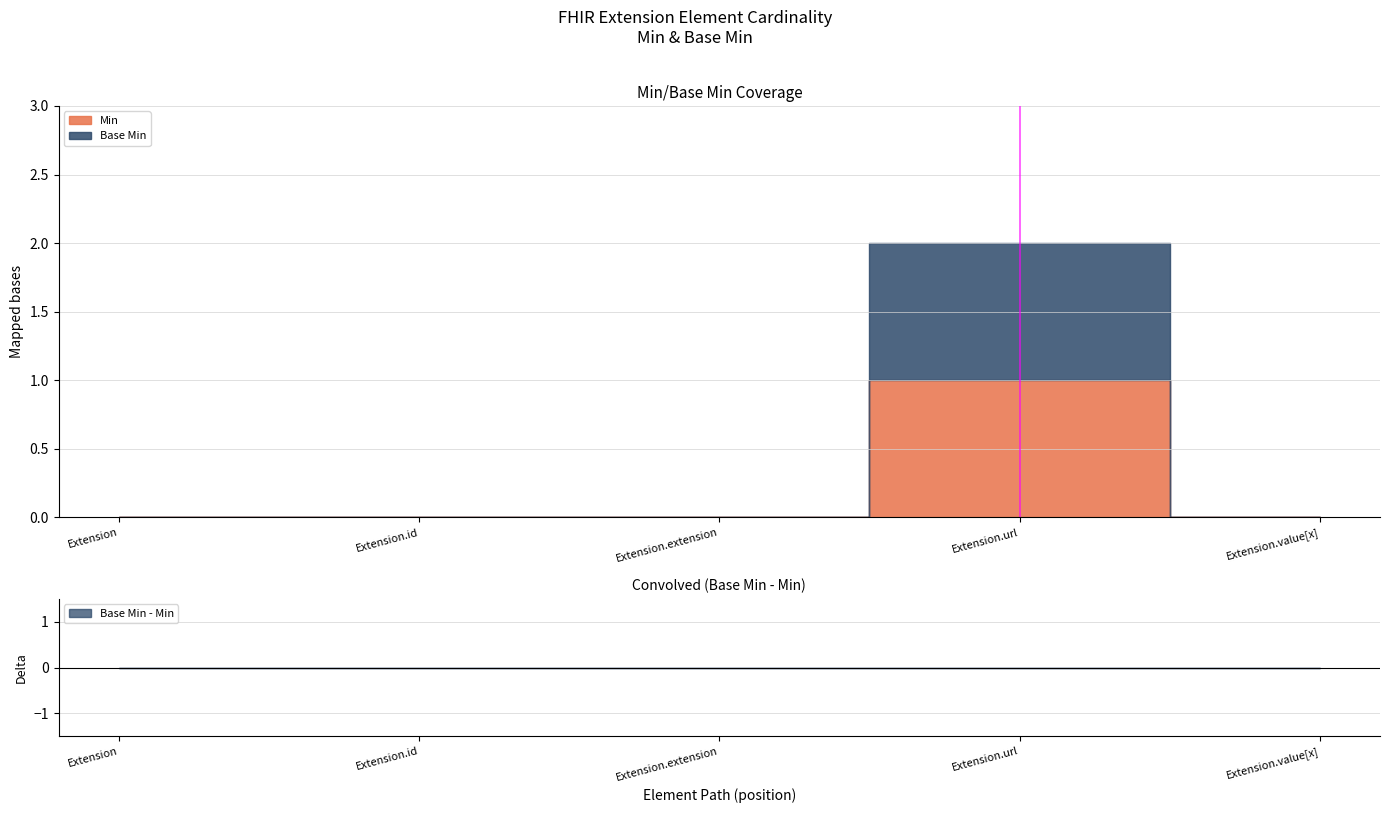

Which label corresponds to the smallest value in the chart?

Extension